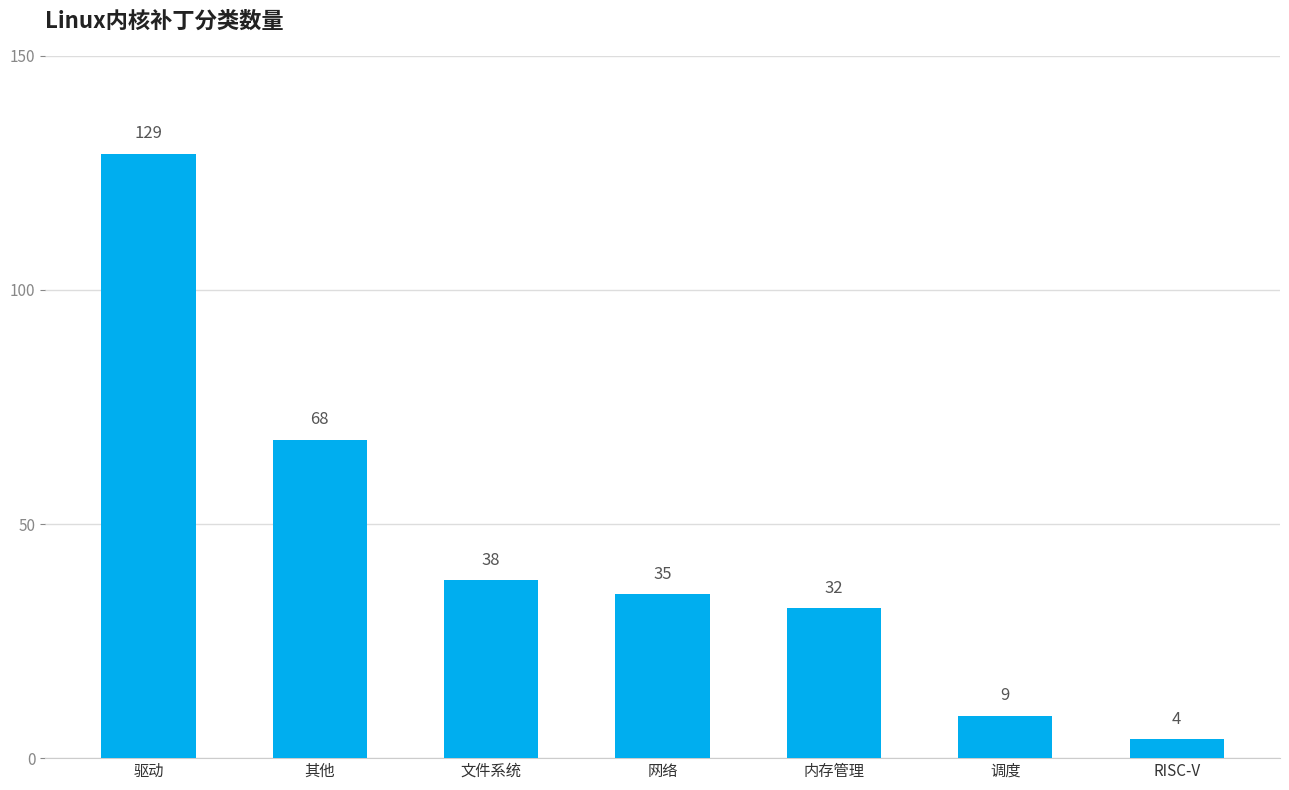

Approximately how many times larger is the value at 内存管理 compared to 驱动?

0.2